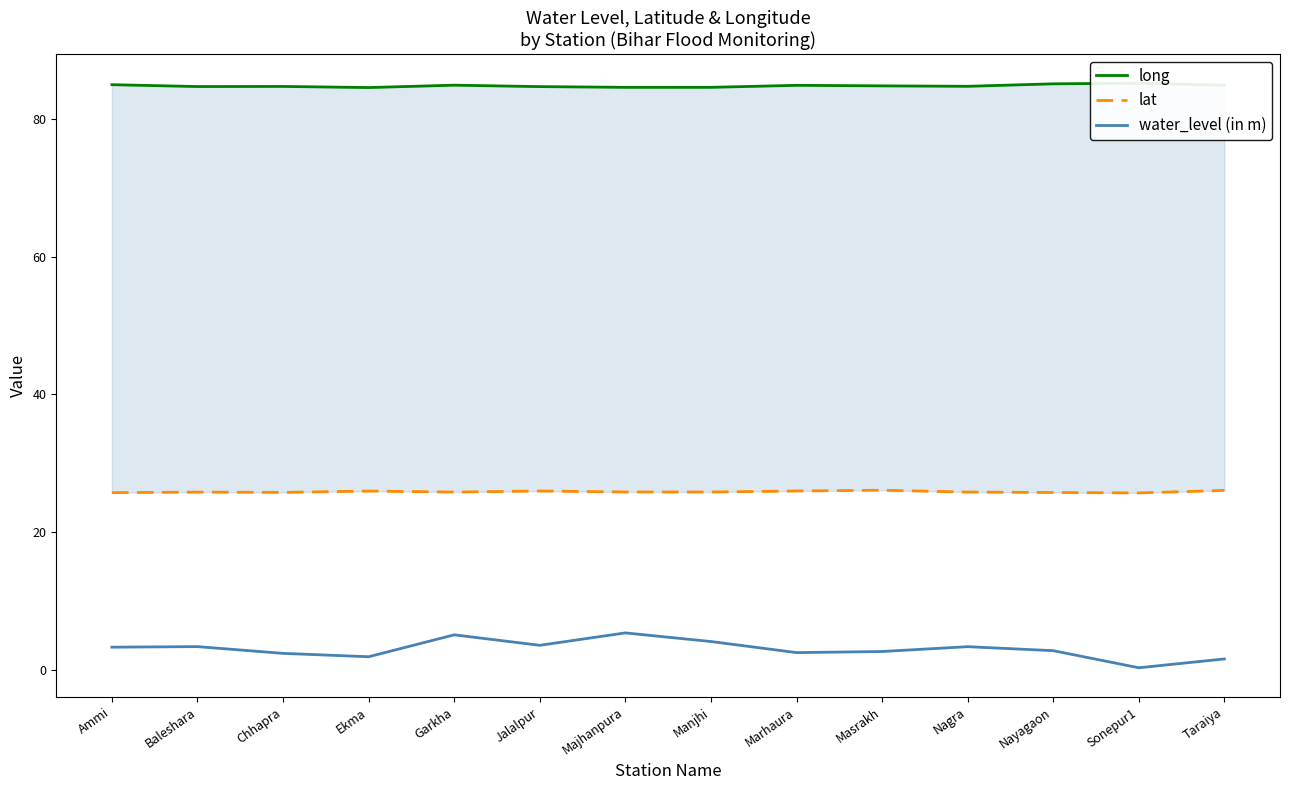

Where is the first local maximum for water_level (in m)?

Baleshara